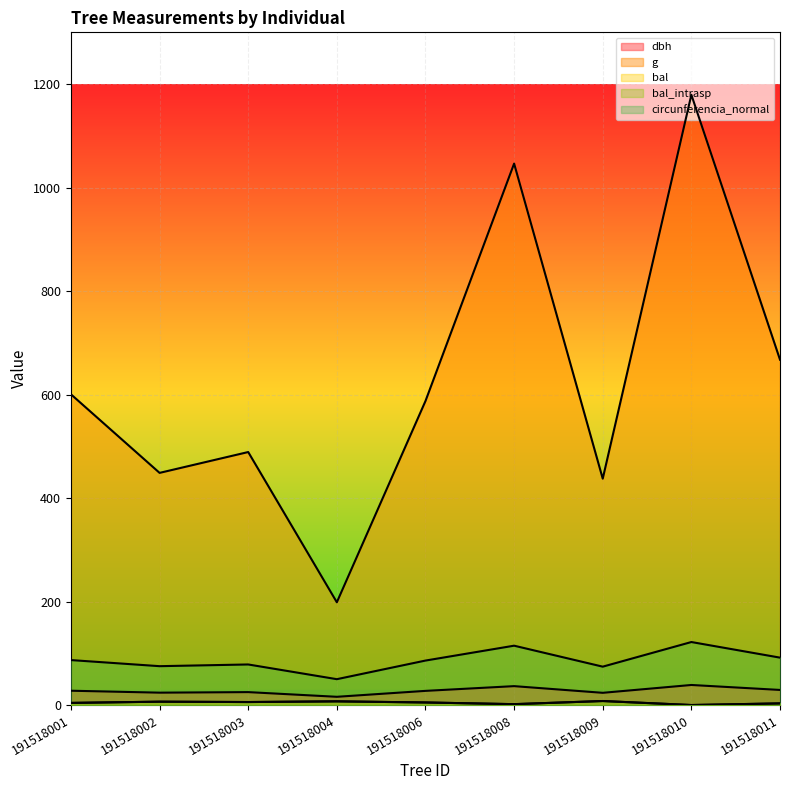

How many distinct data groups are displayed?

5